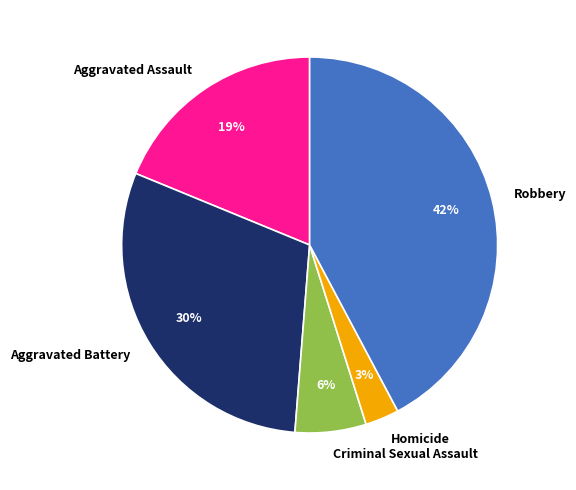

To the nearest percent, what is the difference between the largest and smallest slice percentages?

39%